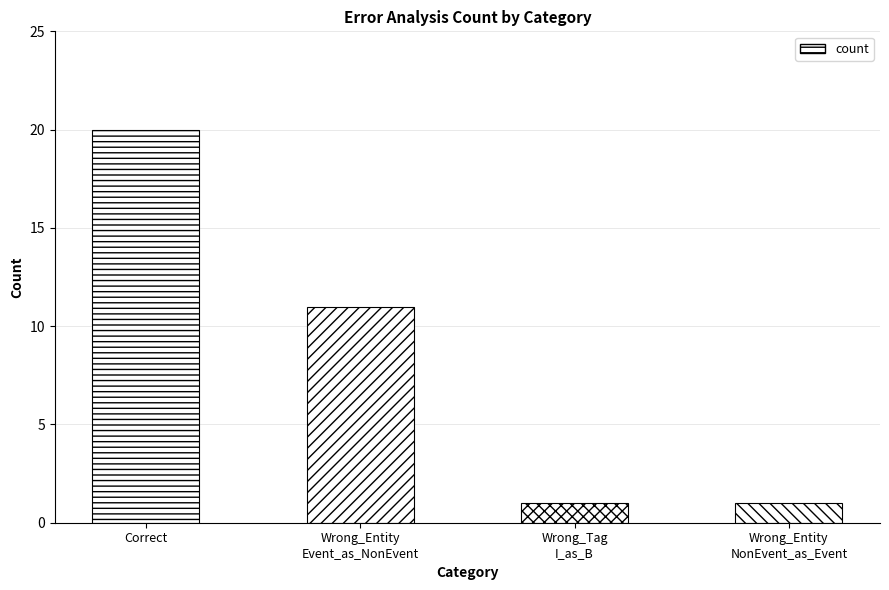

How many bars are there in total?

4